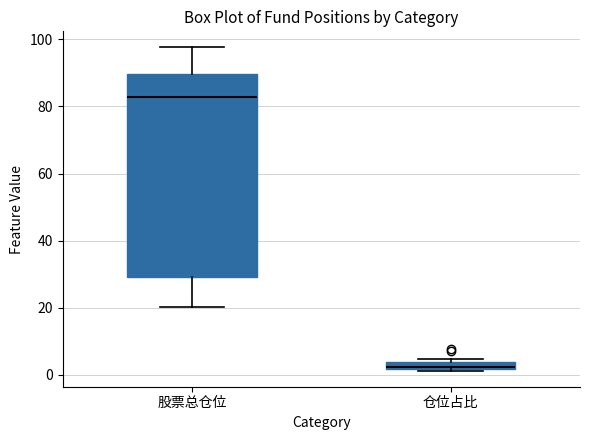

Which box's median line is the lowest?

仓位占比